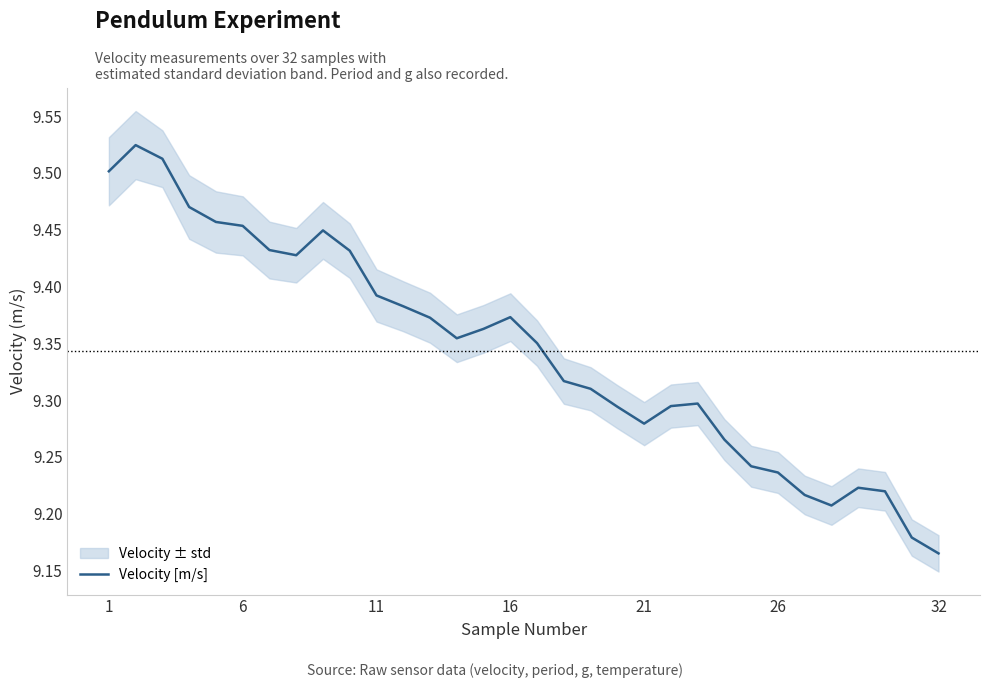

The Velocity [m/s] series shows 15.7 at 6. True or false?

False